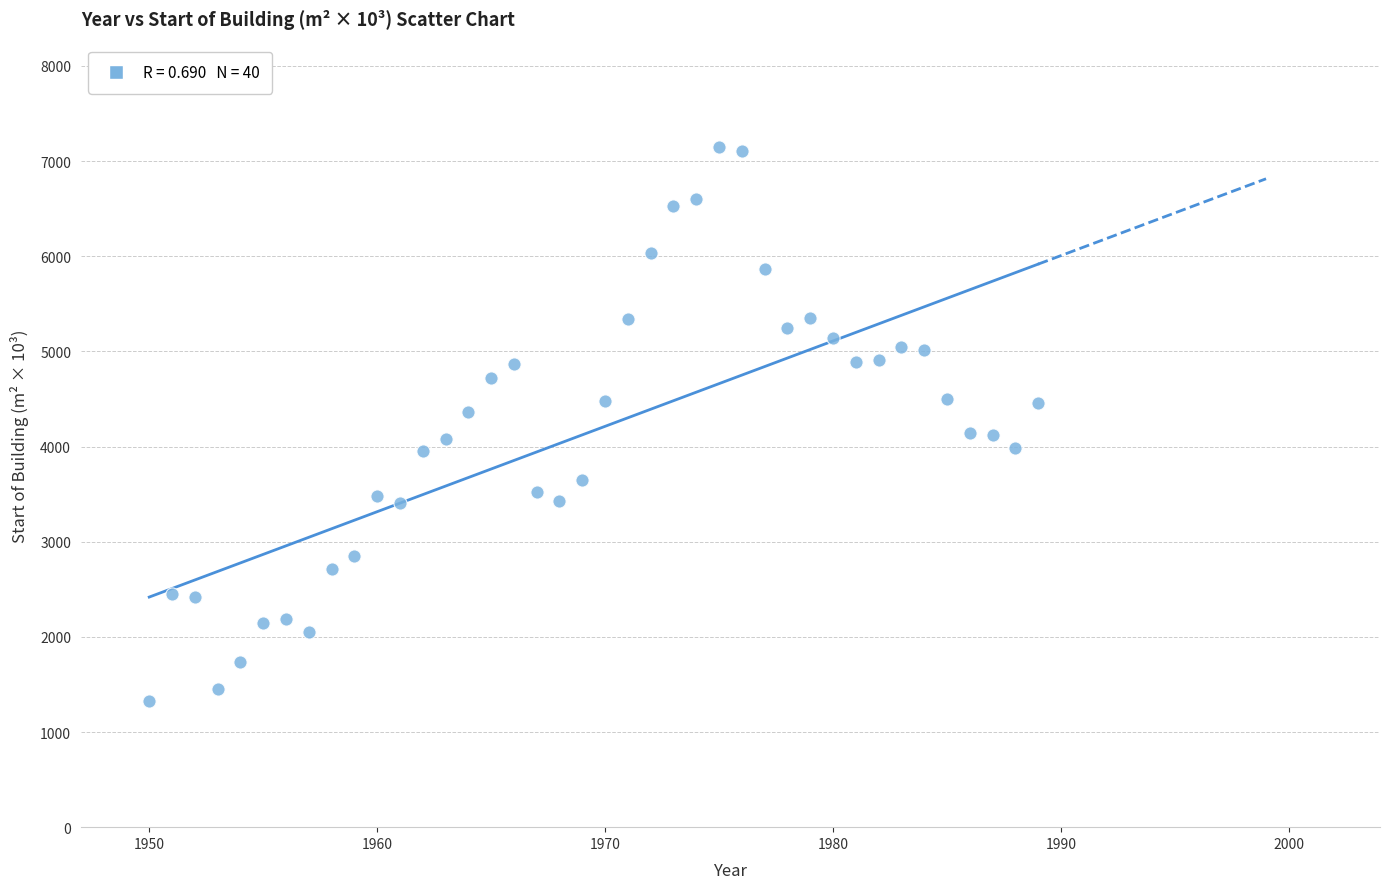

What is the range of X values (max minus min)?

39